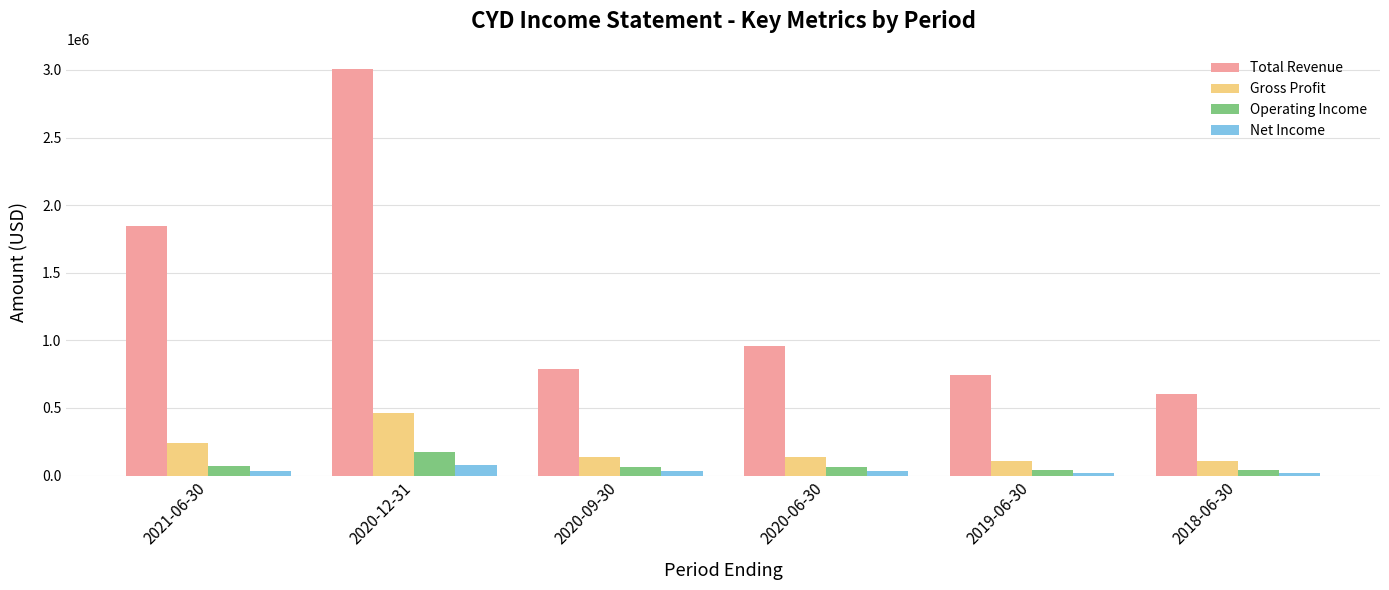

How many data points does each series have?

6